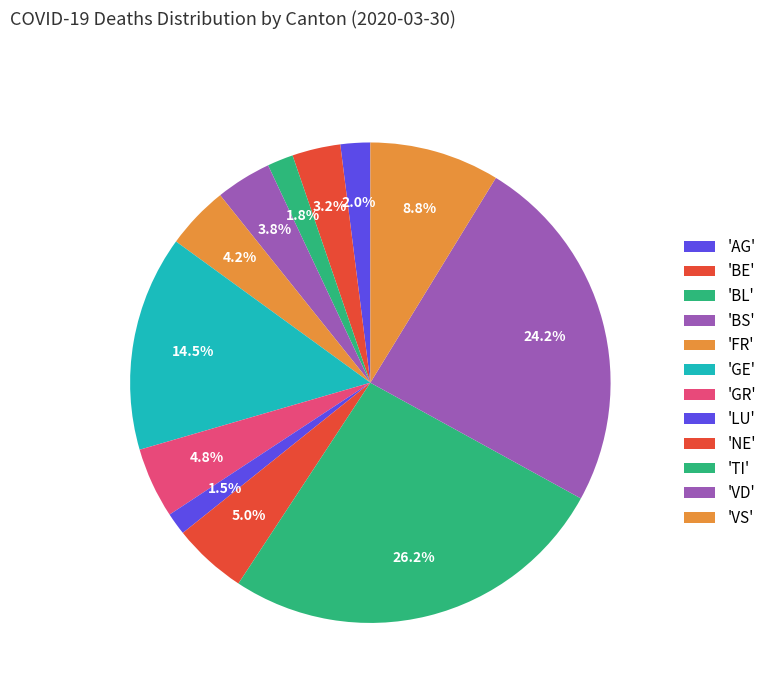

How many segments does this pie chart have?

12